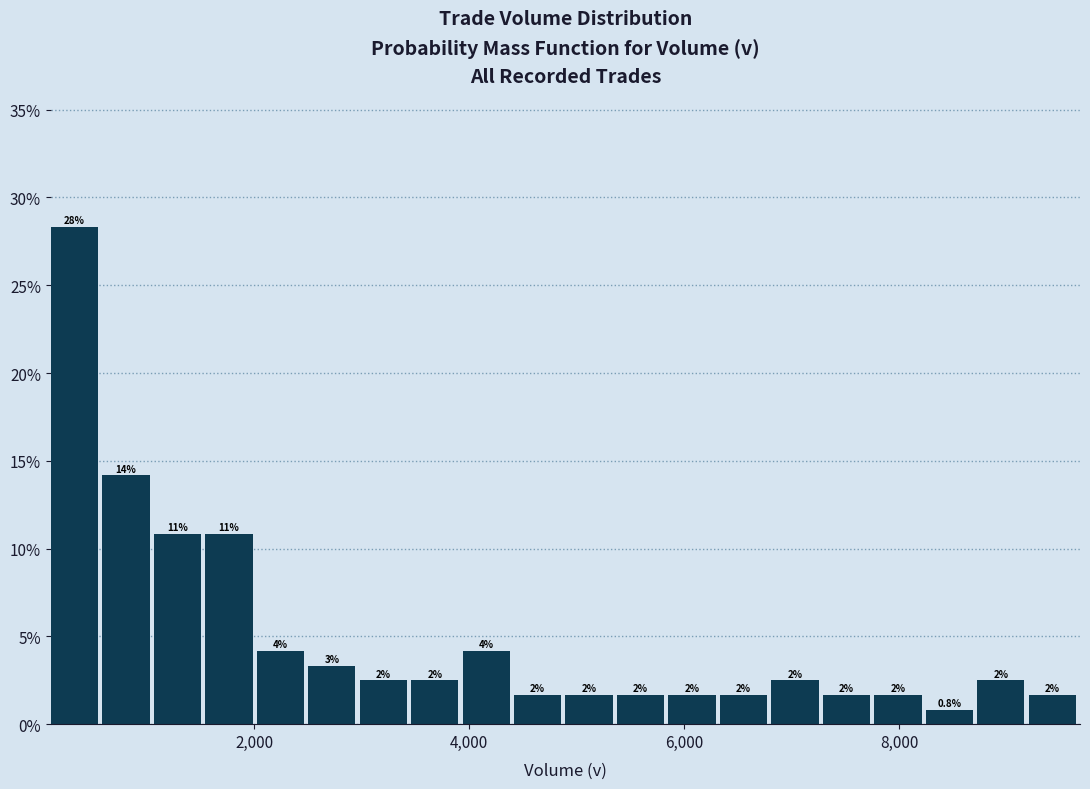

Read against the x-axis, roughly where is the centre of the tallest bar?

400